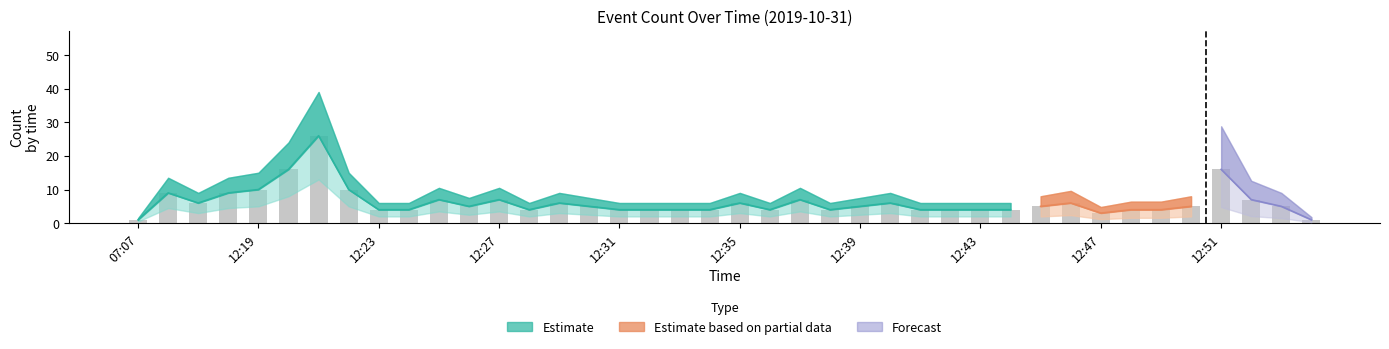

Which label corresponds to the largest value in the chart?

12:21